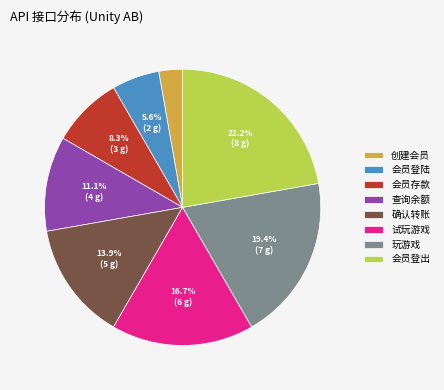

Does 查询余额 account for over 50% of the chart?

No